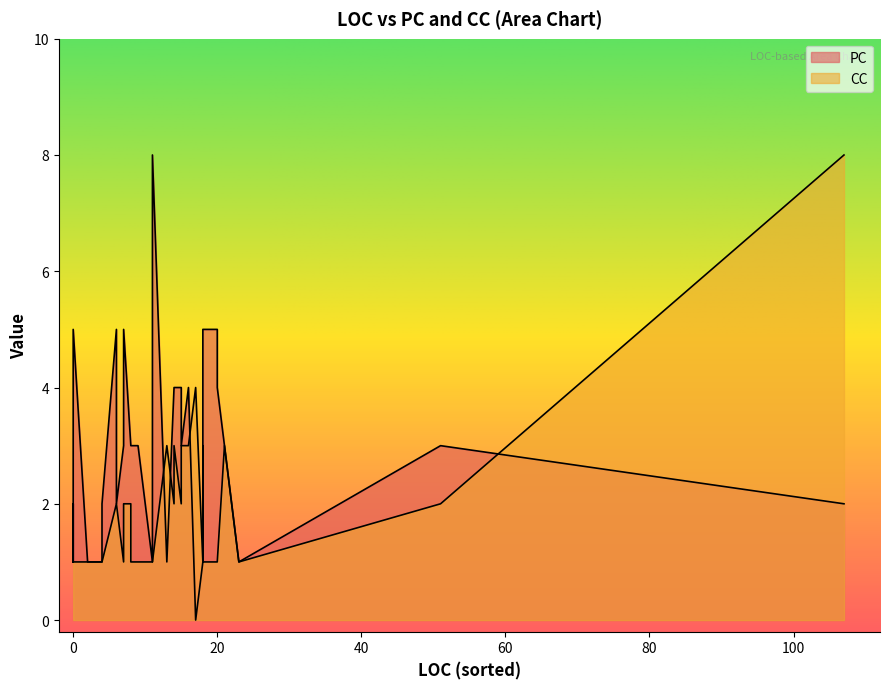

Between 11 and 4, which series saw the biggest shift?

PC